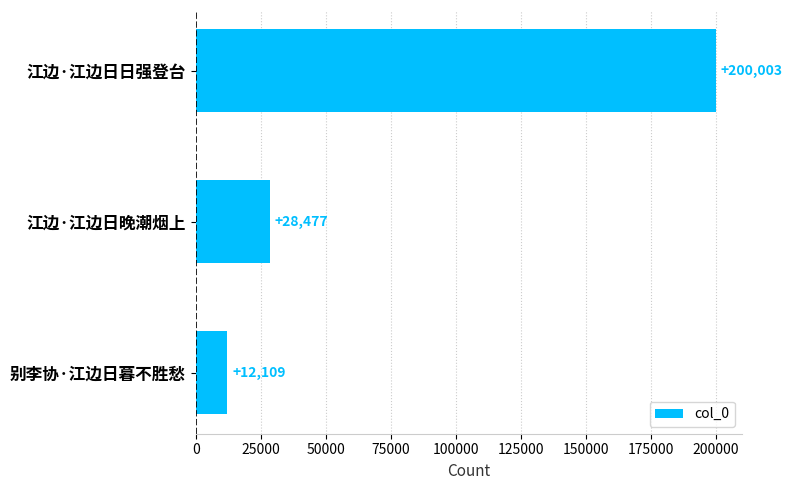

At which label is the value closest to 106056?

江边·江边日晚潮烟上